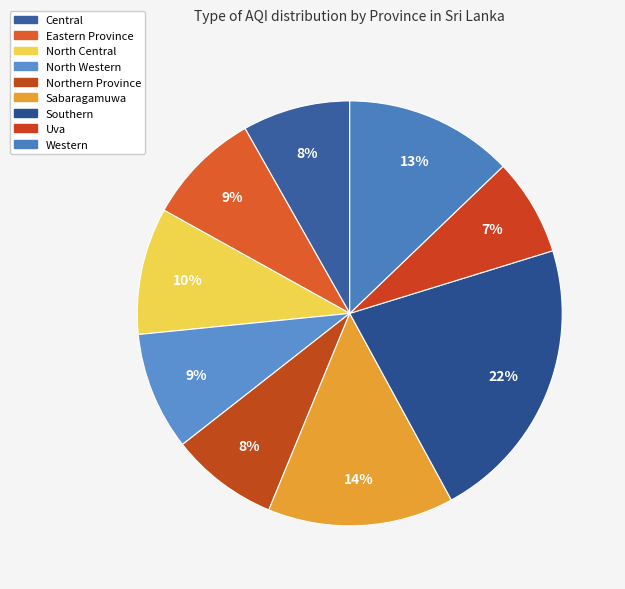

To the nearest percent, what percentage of the pie is Western?

13%